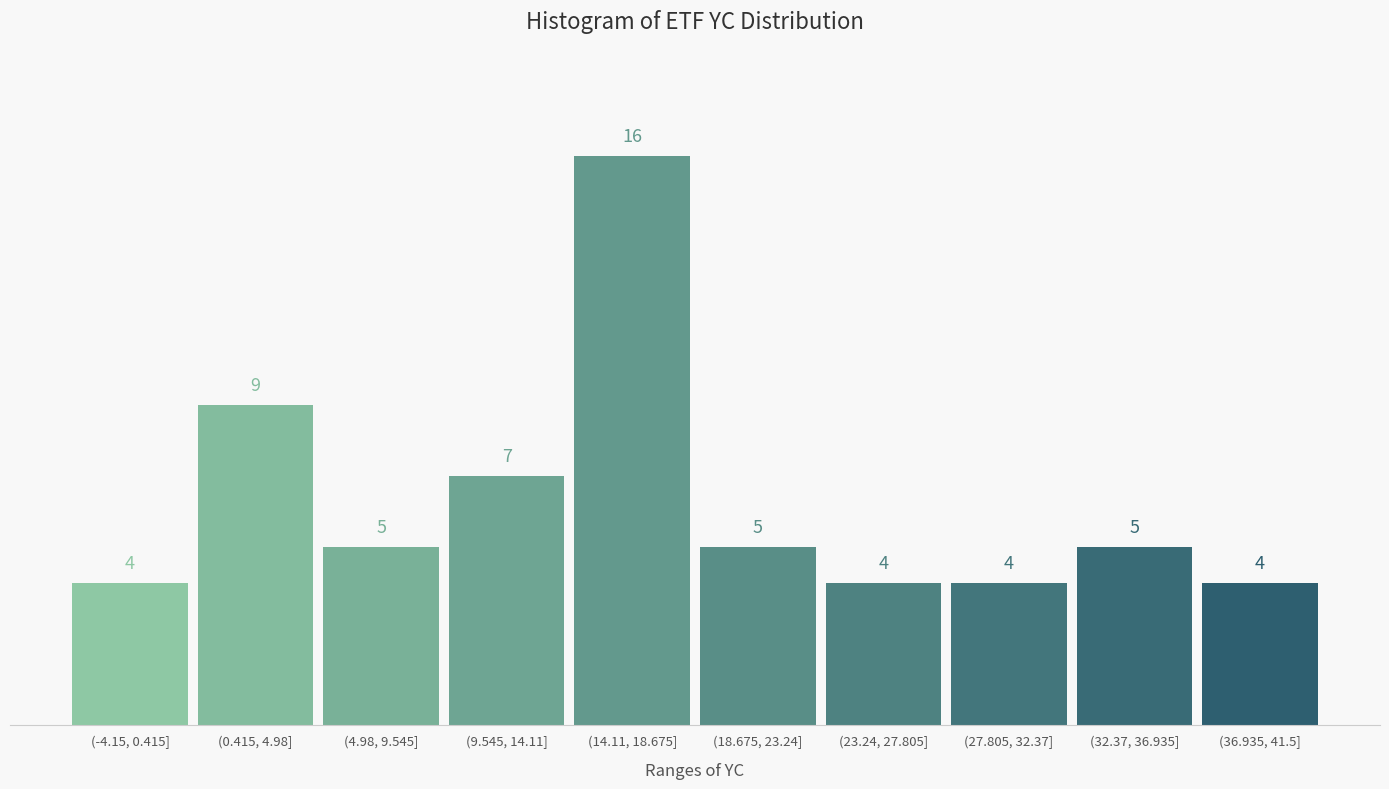

Reading left to right, list all the values displayed in this chart.

4	9	5	7	16	5	4	4	5	4